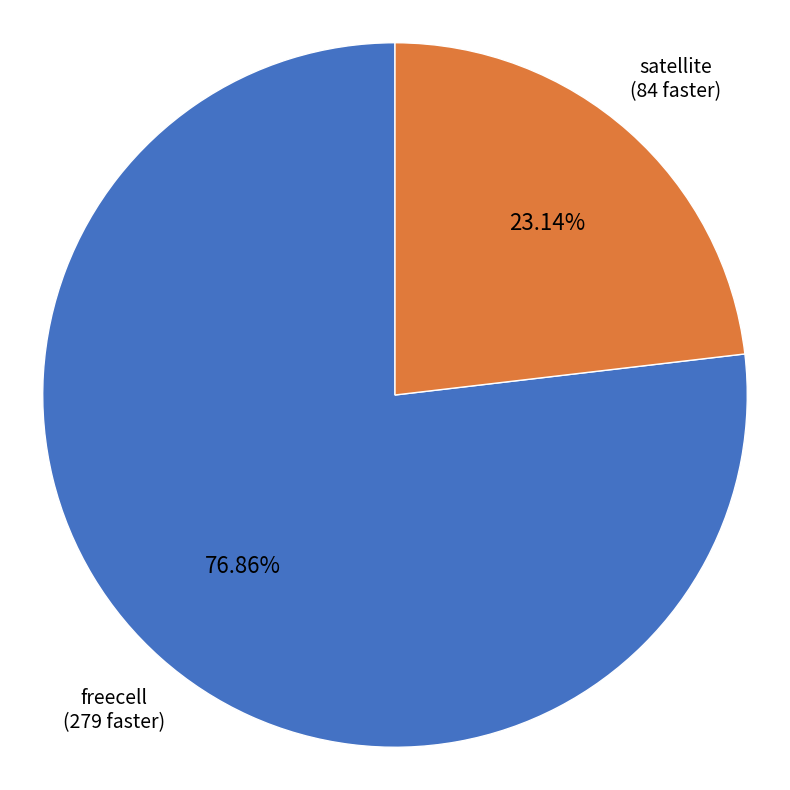

Is there a majority slice in this chart?

Yes